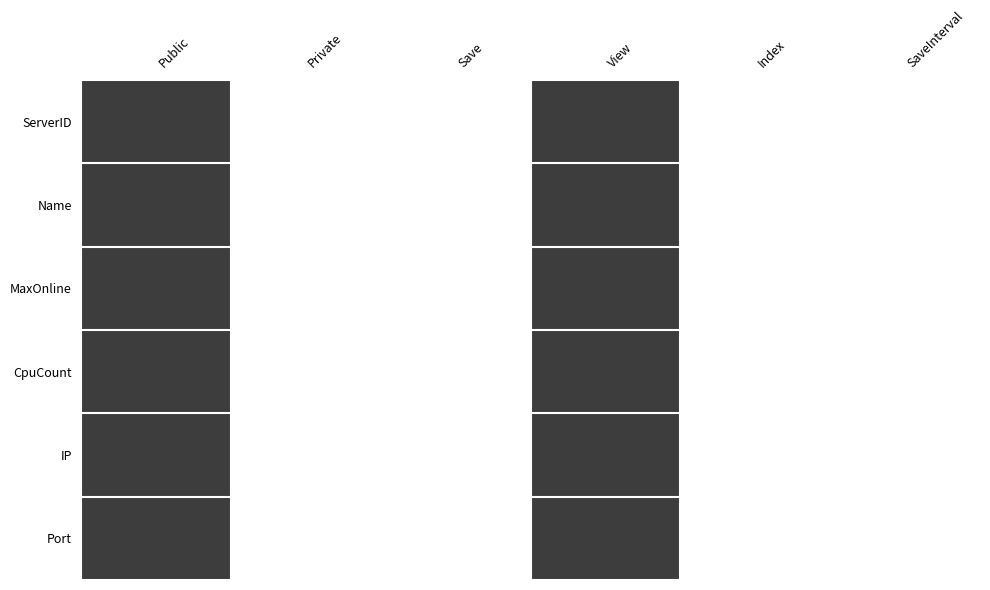

Between Private and View, which series saw the biggest shift?

ServerID